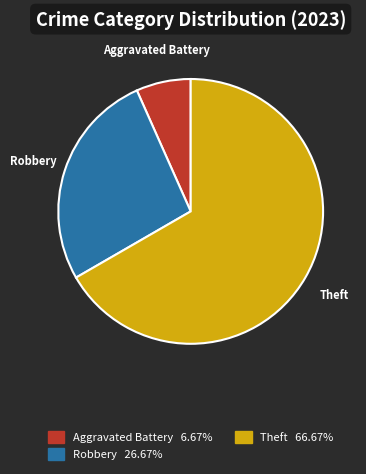

Is there a majority slice in this chart?

Yes